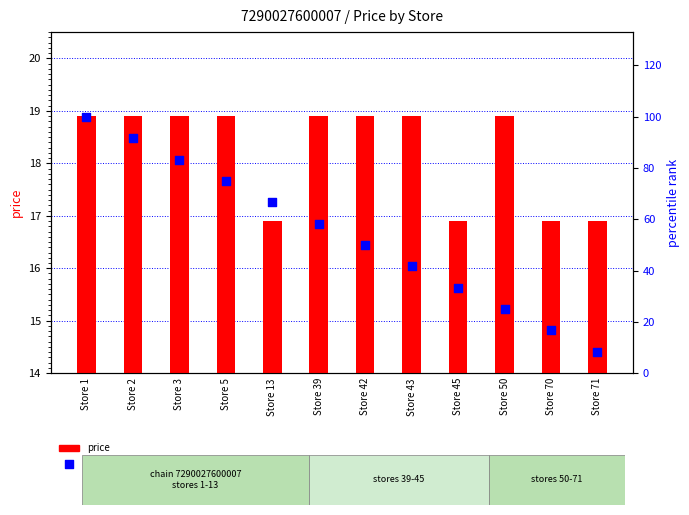

Which series reaches the minimum Y coordinate?

percentile rank within the sample